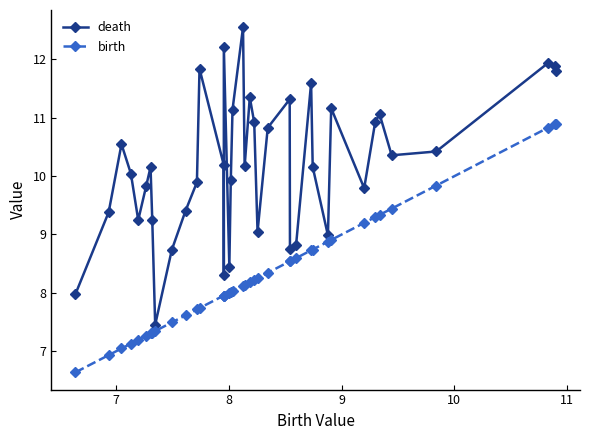

What is the average value of the birth series?

8.3